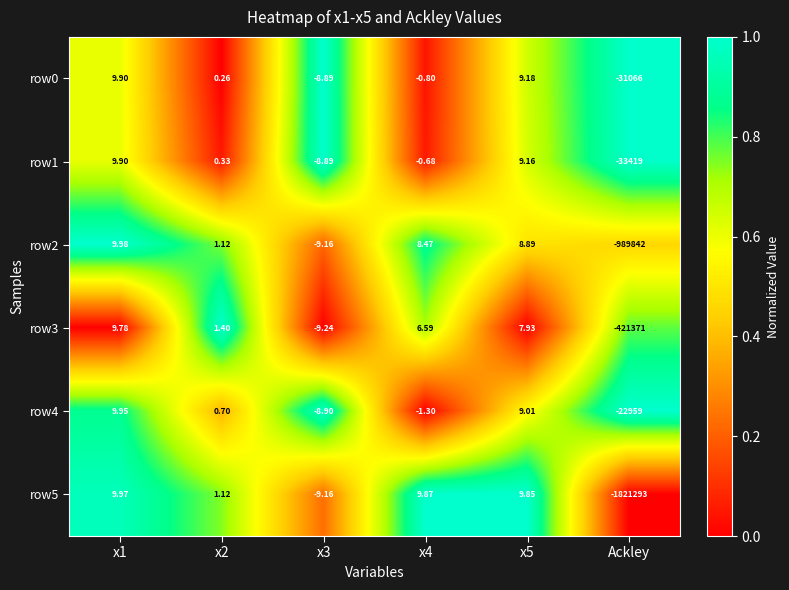

Is the value of row2 at x3 greater than the value of row4 at x3?

No